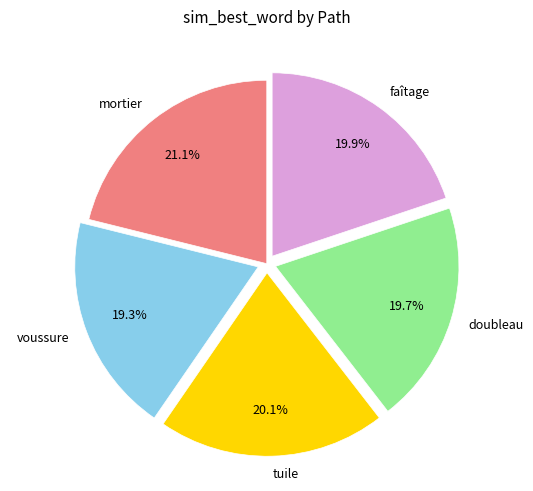

Between voussure and tuile, which is larger?

tuile